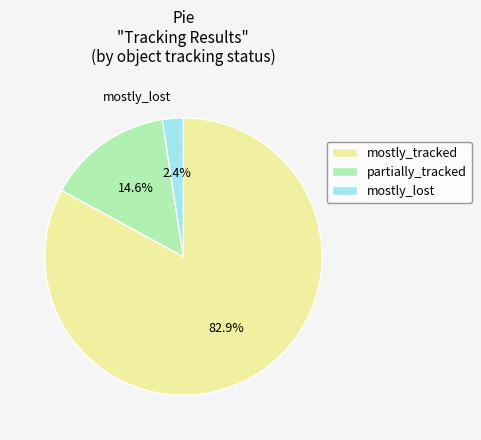

Is there a majority slice in this chart?

Yes